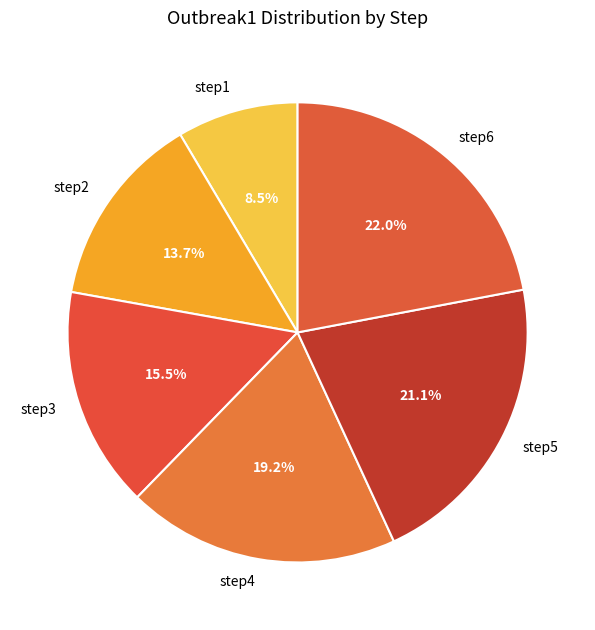

How many segments does this pie chart have?

6